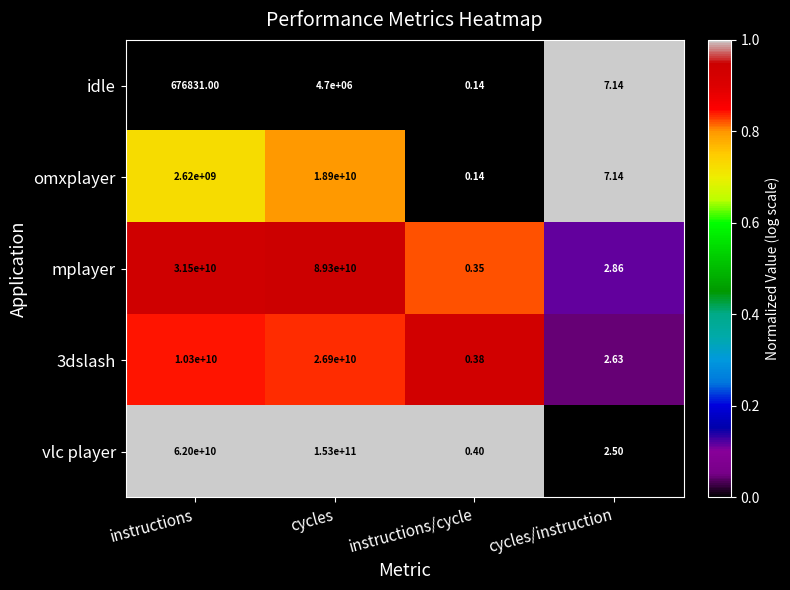

Between instructions and cycles, which series saw the biggest shift?

vlc player